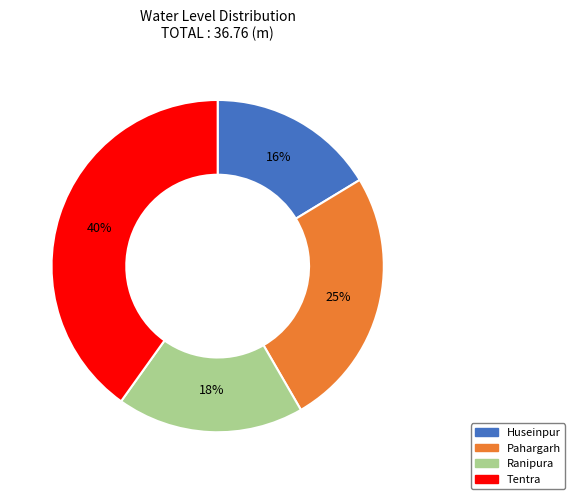

To the nearest percent, what portion does Tentra represent?

40%